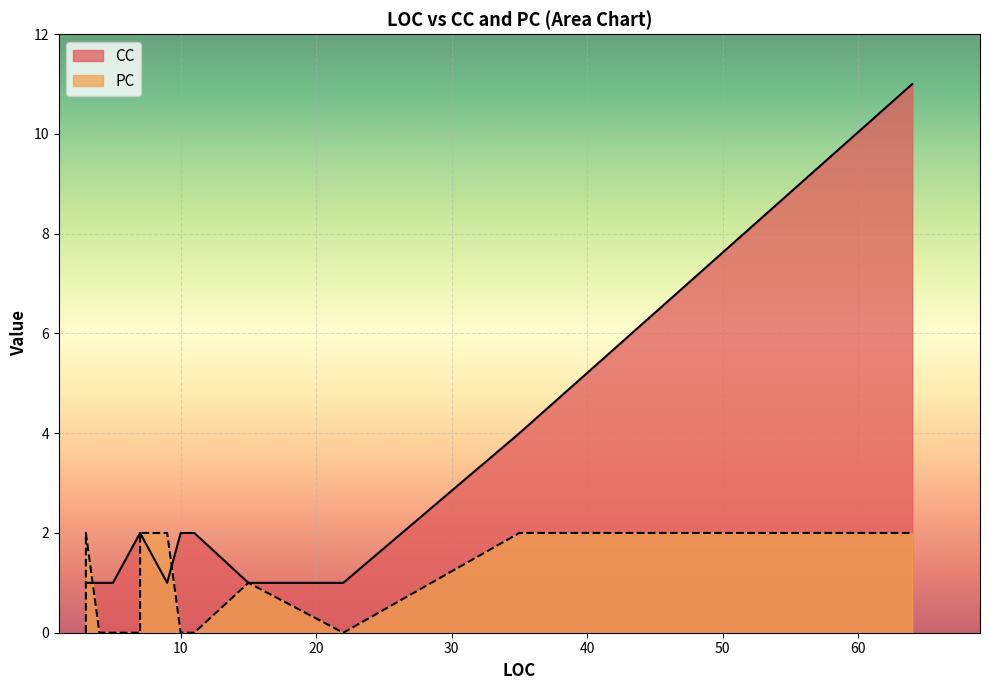

What is the total value across all series at 22?

1